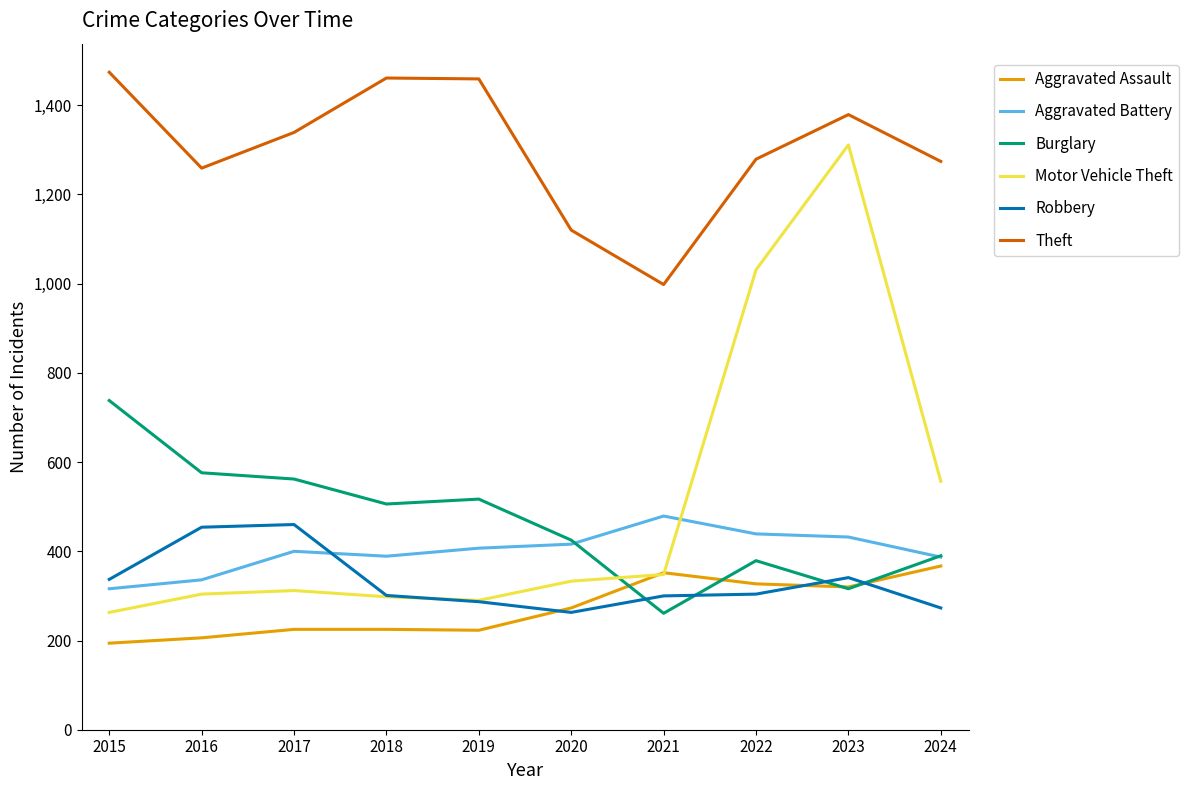

In Aggravated Assault, how many points are lower than both neighbors (excluding endpoints)?

2